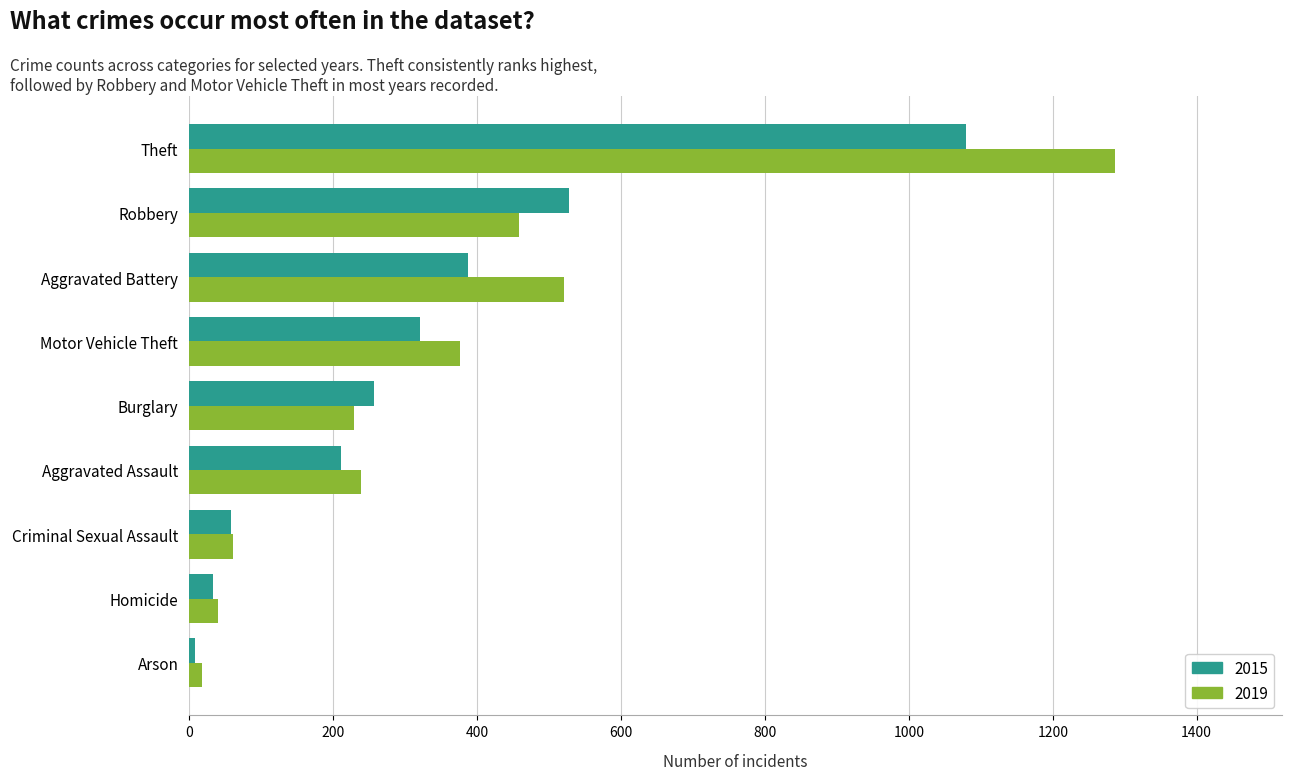

How many data points in 2019 are less than 238?

4